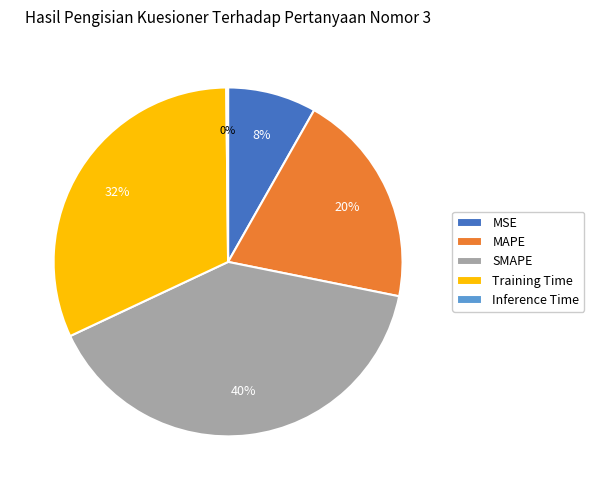

Is it true that Training Time is 25% of the pie?

False